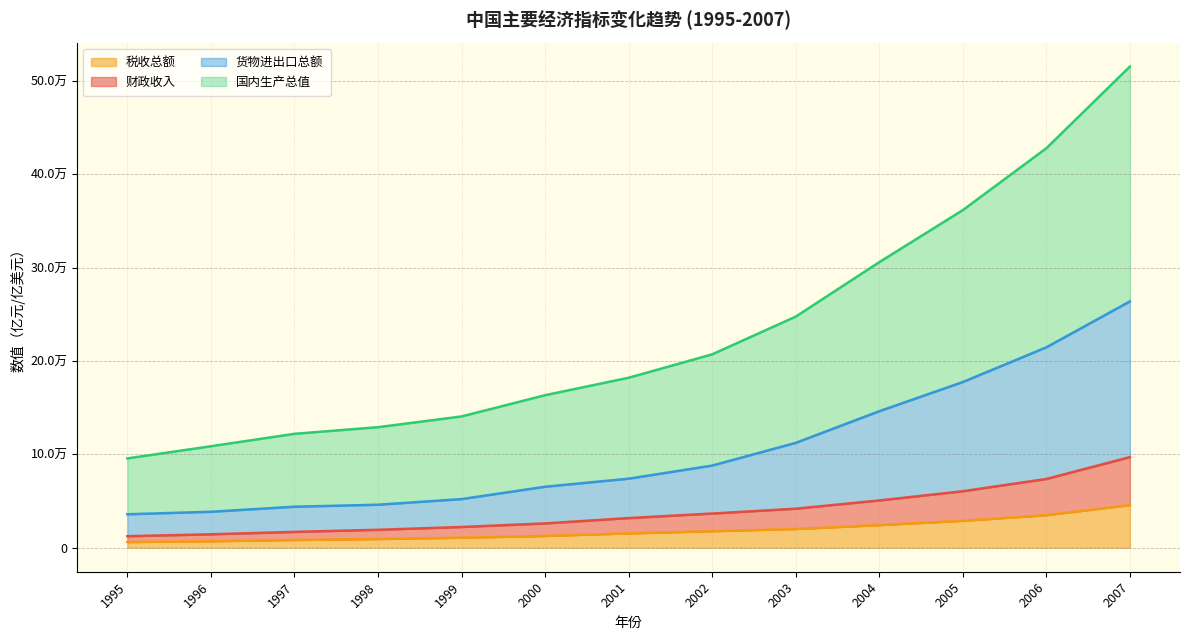

List the series in order of their peak value, lowest first.

税收总额, 财政收入, 货物进出口总额, 国内生产总值